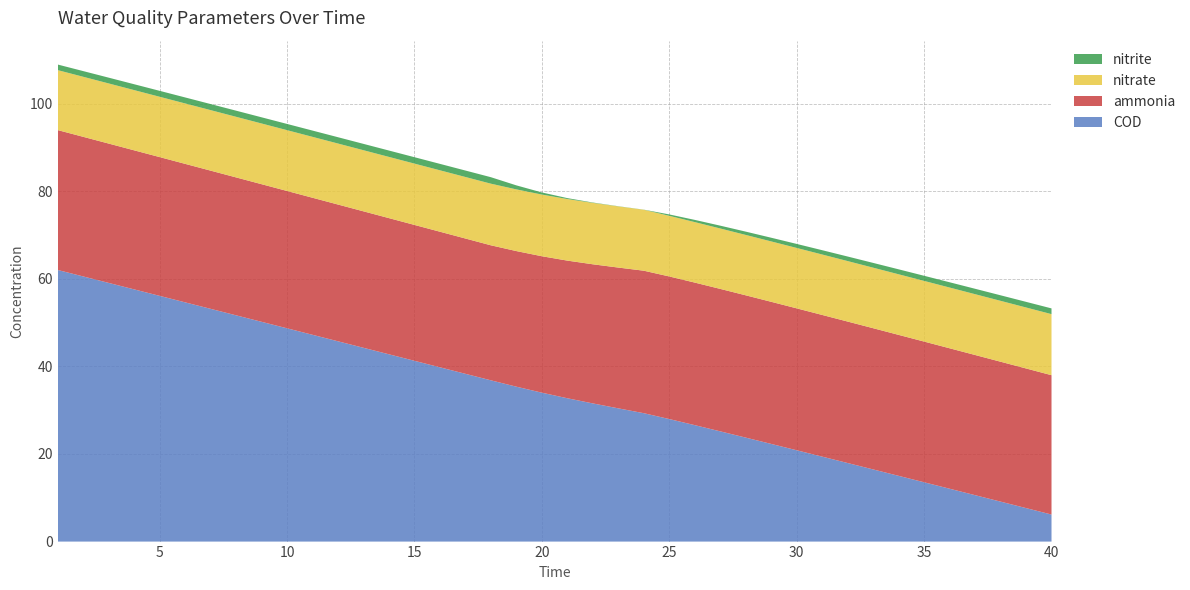

Reading left to right, what are all the values shown in this chart?

ammonia: 31.9	31.9	31.8	31.7	31.7	31.6	31.6	31.5	31.4	31.4	31.3	31.2	31.2	31.1	31.0	31.0	30.9	30.8	31.0	31.2	31.4	31.8	32.1	32.5	32.6	32.5	32.5	32.5	32.4	32.4	32.3	32.3	32.2	32.2	32.1	32.1	32.0	31.9	31.9	31.8
nitrite: 1.3	1.3	1.3	1.3	1.4	1.4	1.4	1.4	1.4	1.4	1.4	1.4	1.4	1.5	1.5	1.5	1.5	1.5	0.9	0.5	0.2	0.1	0.0	0.0	0.3	0.5	0.6	0.8	0.8	0.9	1.0	1.0	1.1	1.1	1.2	1.2	1.2	1.3	1.3	1.3
nitrate: 13.7	13.7	13.7	13.7	13.8	13.8	13.8	13.8	13.9	13.9	13.9	13.9	14.0	14.0	14.0	14.0	14.0	14.1	14.1	14.1	14.1	14.0	14.0	13.9	13.8	13.8	13.8	13.8	13.8	13.8	13.8	13.8	13.8	13.8	13.8	13.9	13.9	13.9	13.9	13.9
COD: 62.0	60.5	59.1	57.6	56.1	54.6	53.1	51.7	50.2	48.7	47.2	45.7	44.2	42.8	41.3	39.8	38.3	36.8	35.4	34.0	32.7	31.5	30.4	29.3	28.0	26.6	25.2	23.7	22.3	20.9	19.4	17.9	16.5	15.0	13.5	12.1	10.6	9.1	7.7	6.2